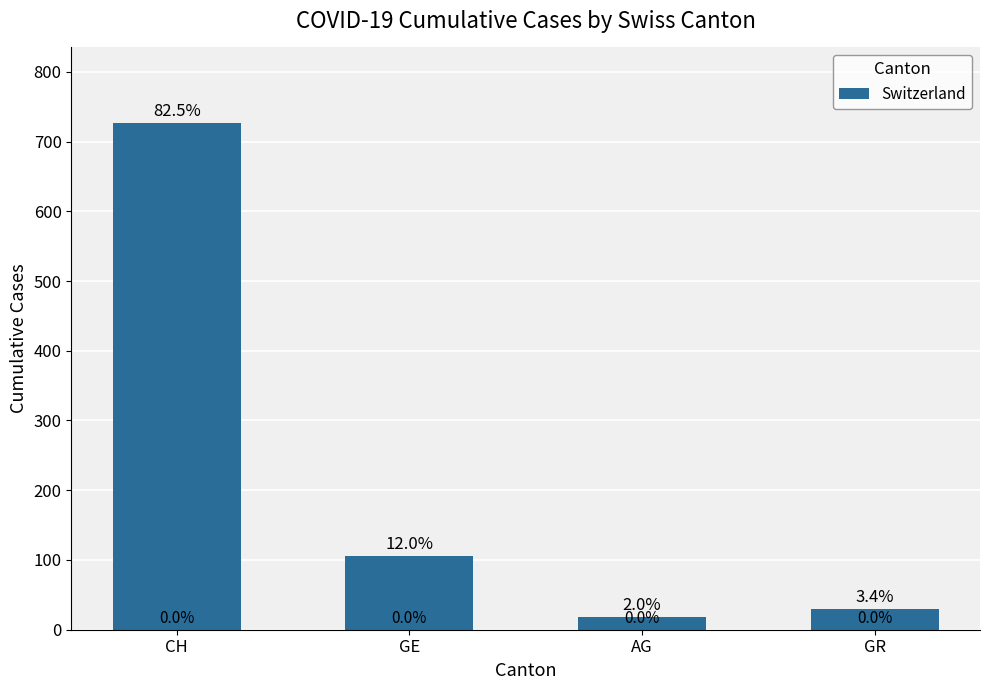

The value at GE is 162. True or false?

False